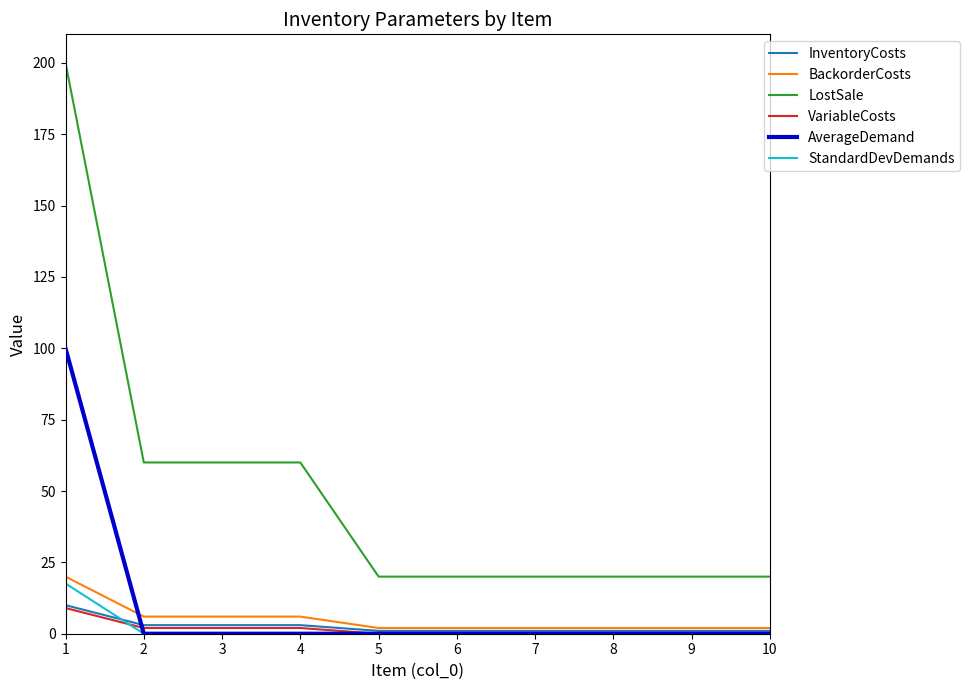

The VariableCosts series shows 0.0 at 6. True or false?

True